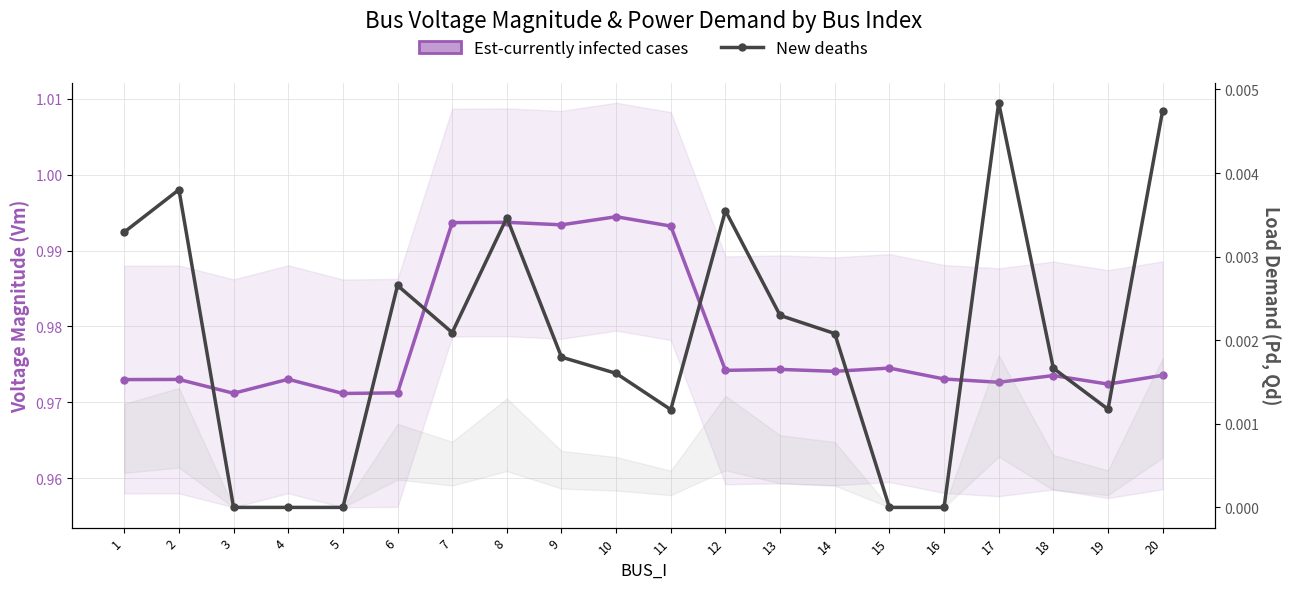

How many values in New deaths are above zero?

15